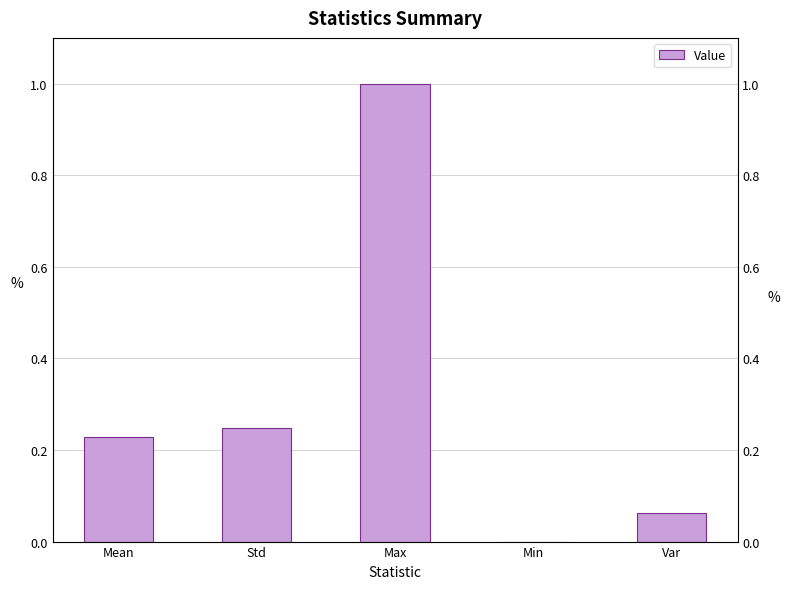

What is the maximum value shown in the chart?

1.0